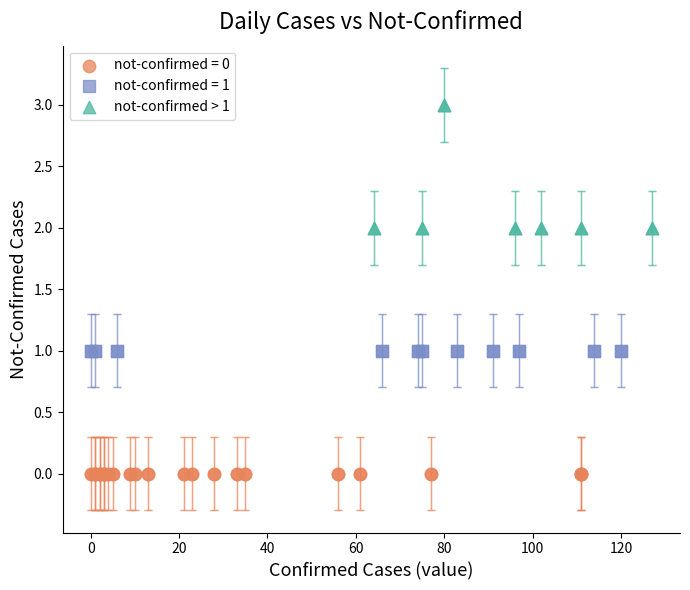

Which series reaches the maximum Y coordinate?

not-confirmed > 1